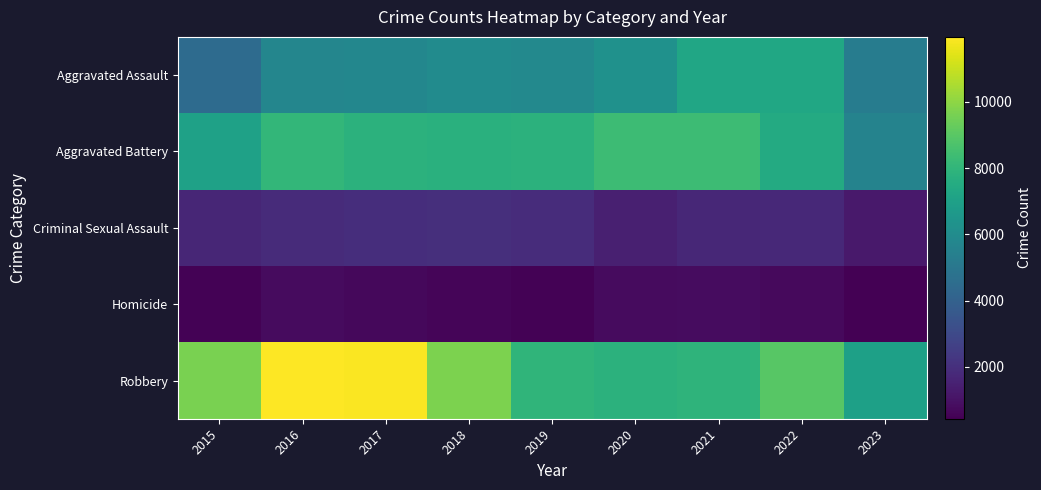

Which series has the largest range (max minus min)?

Robbery